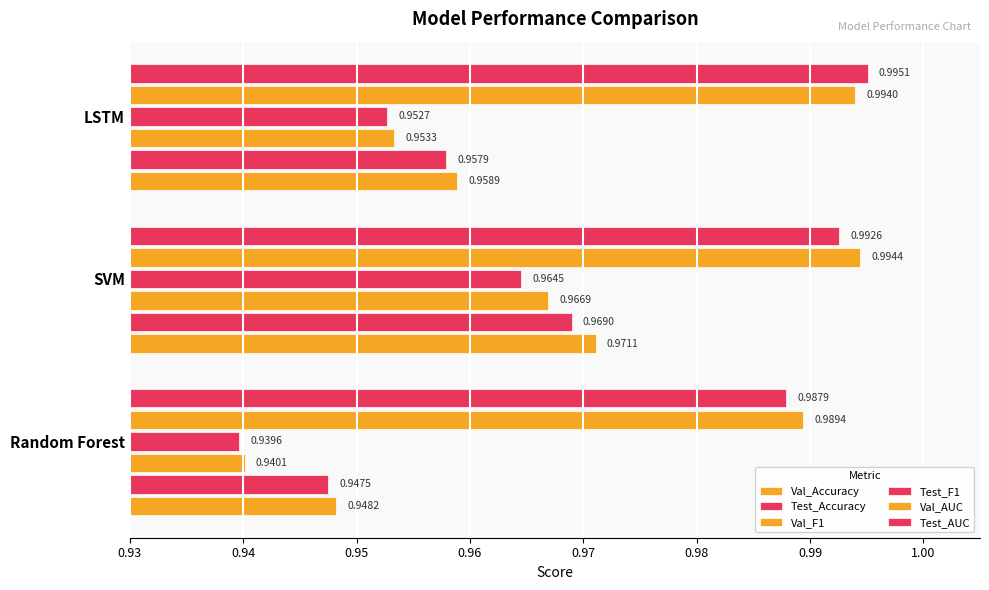

How many distinct data groups are displayed?

6